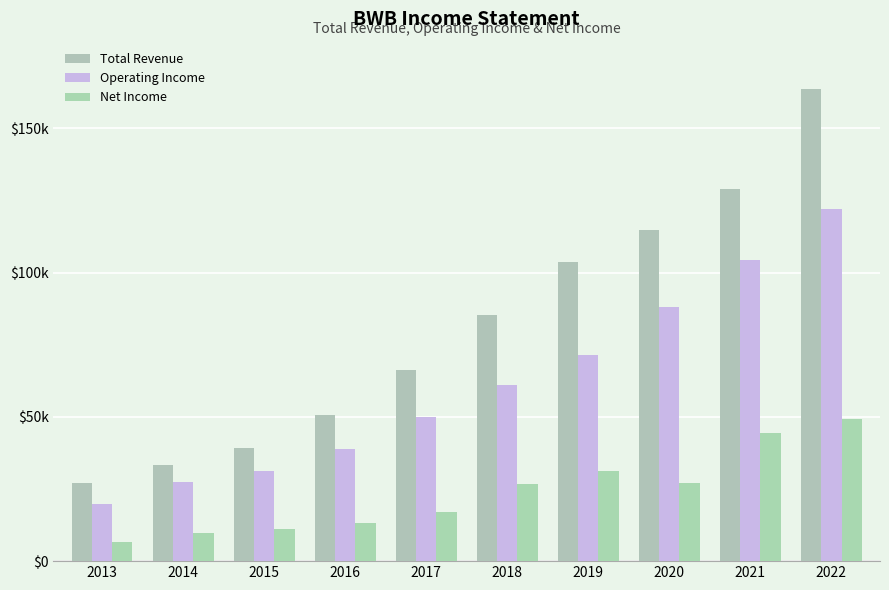

At how many categories does at least one series exceed 138042?

1